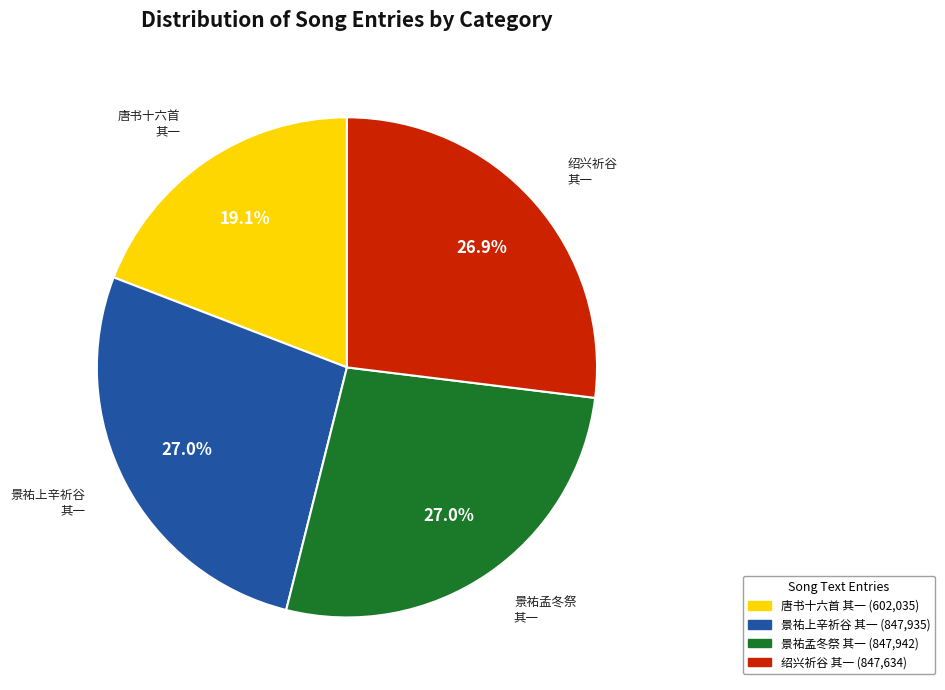

Does any single category account for the majority?

No